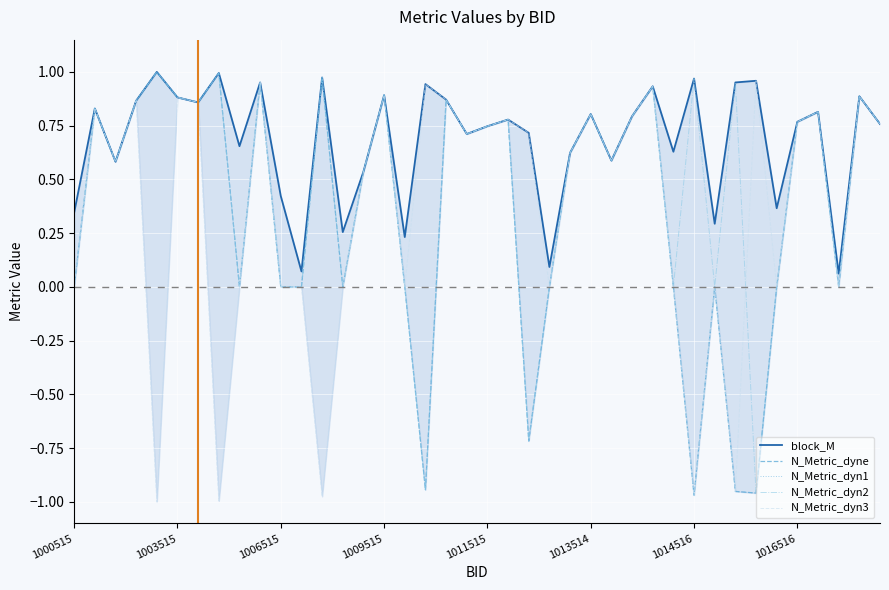

What is the average value of the N_Metric_dyn3 series?

0.4